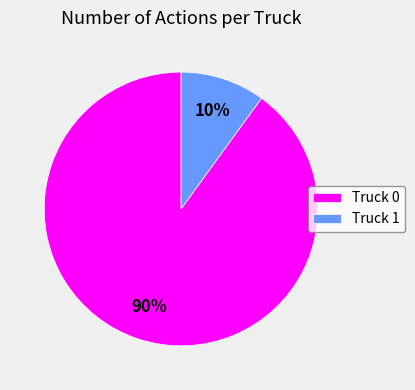

Which has a higher value, Truck 0 or Truck 1?

Truck 0